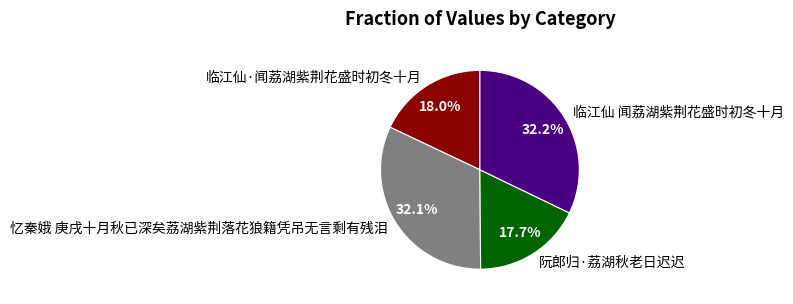

To the nearest percent, what portion does 临江仙 闻荔湖紫荆花盛时初冬十月 represent?

32%